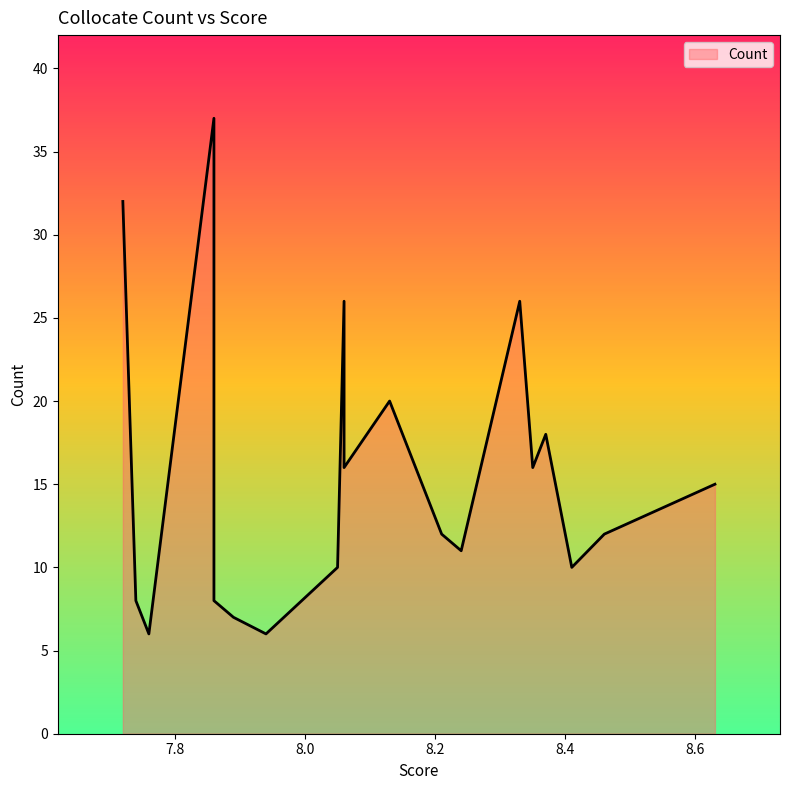

List the labels in order of value, smallest first.

7.94, 7.76, 7.89, 7.86, 7.74, 8.41, 8.05, 8.24, 8.46, 8.21, 8.39, 8.63, 8.35, 8.06, 8.37, 8.13, 8.33, 8.06, 7.72, 7.86